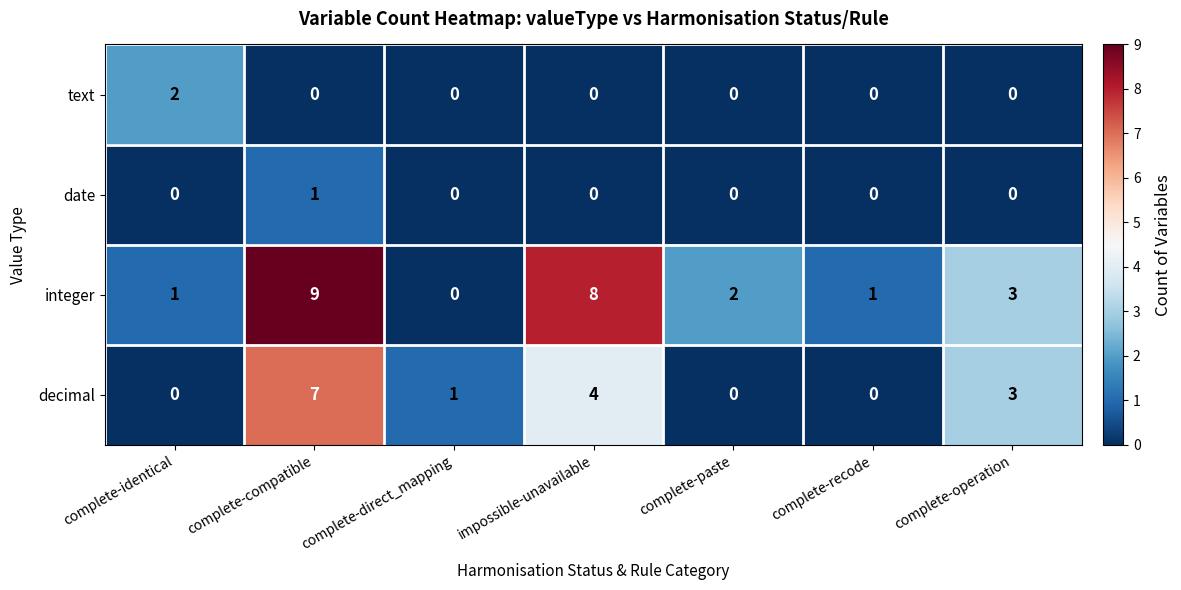

How many distinct data groups are displayed?

4